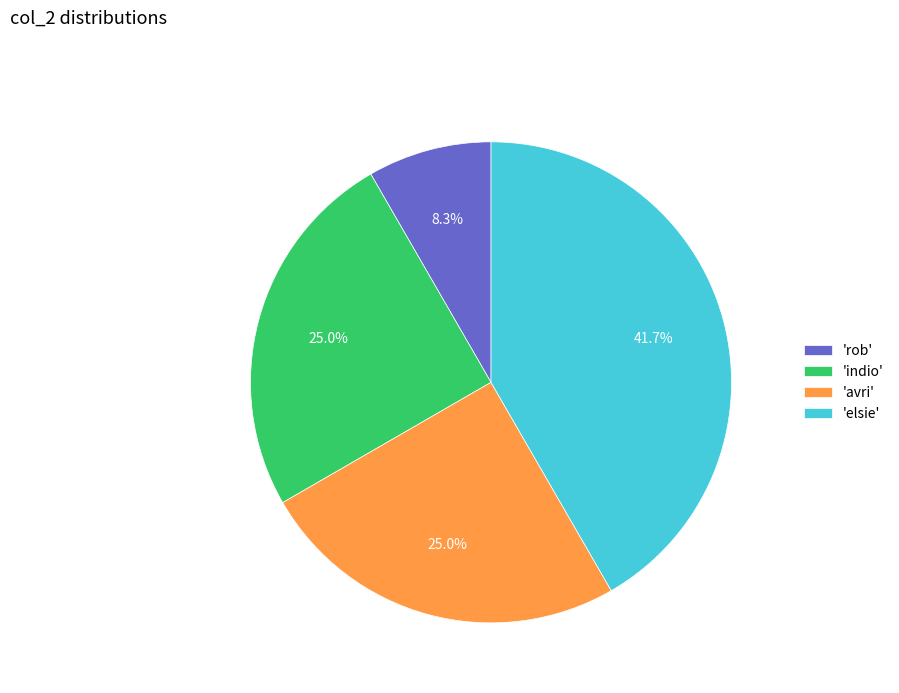

How many segments does this pie chart have?

4